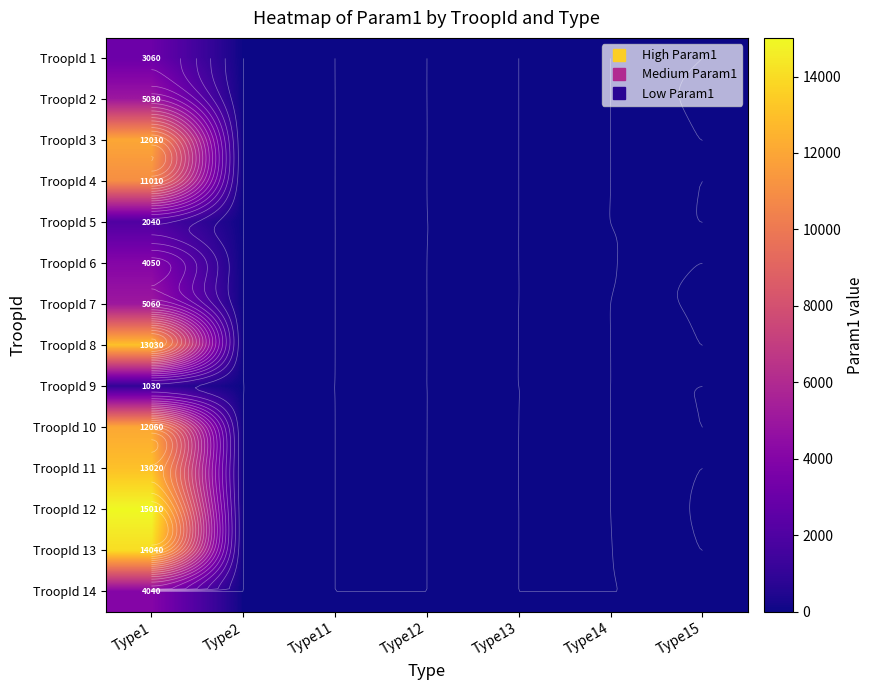

The TroopId 6 series shows 0 at Type15. True or false?

True